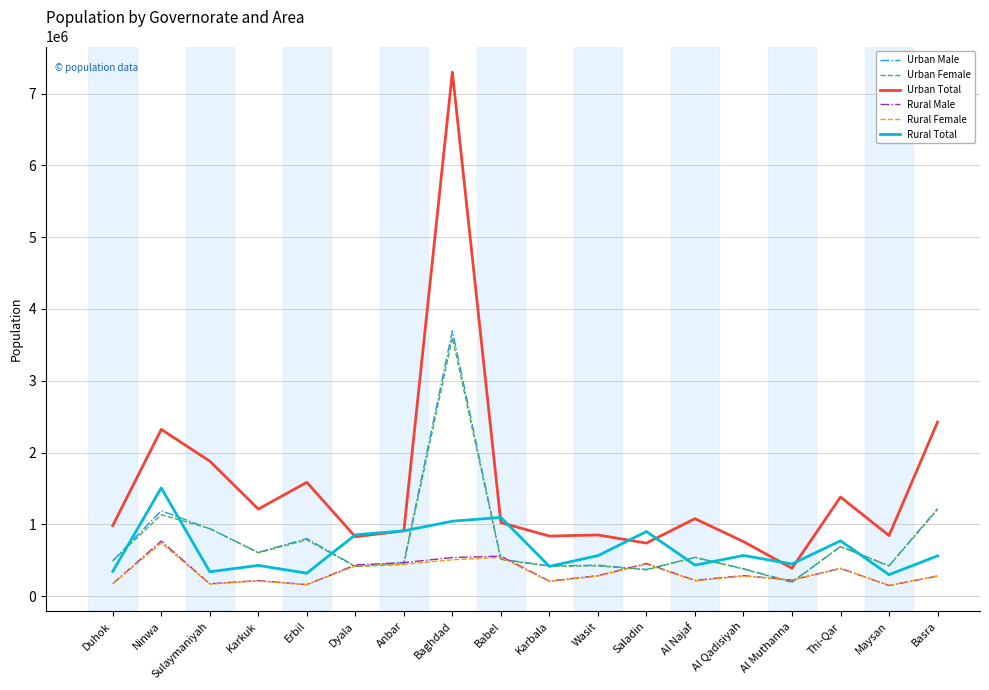

The Rural Female series shows 280303 at Al Qadisiyah. True or false?

True